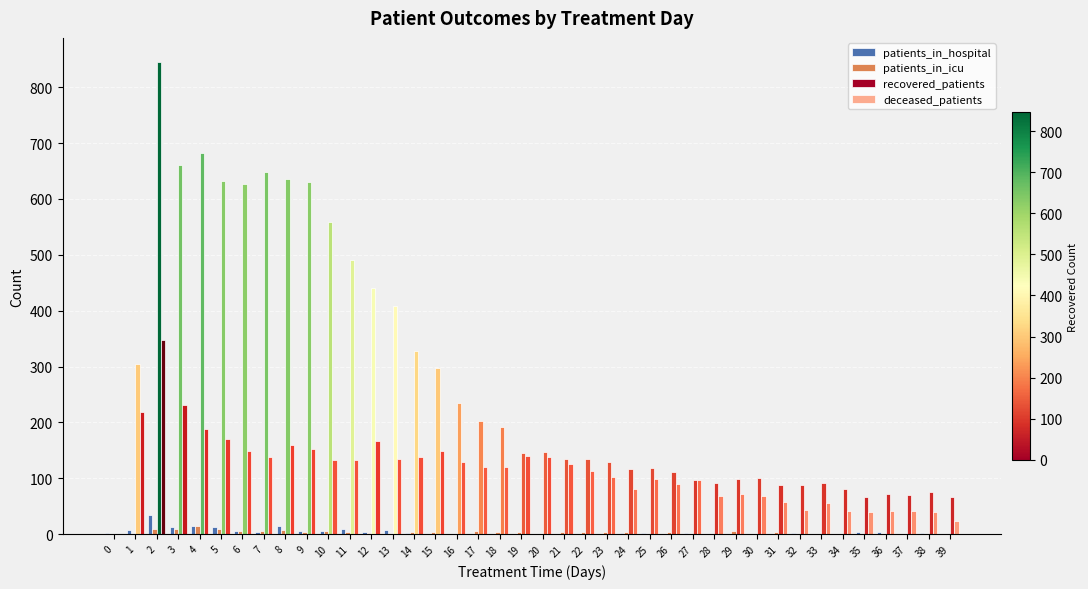

Is the value of patients_in_hospital at 30 greater than the value of patients_in_icu at 36?

No